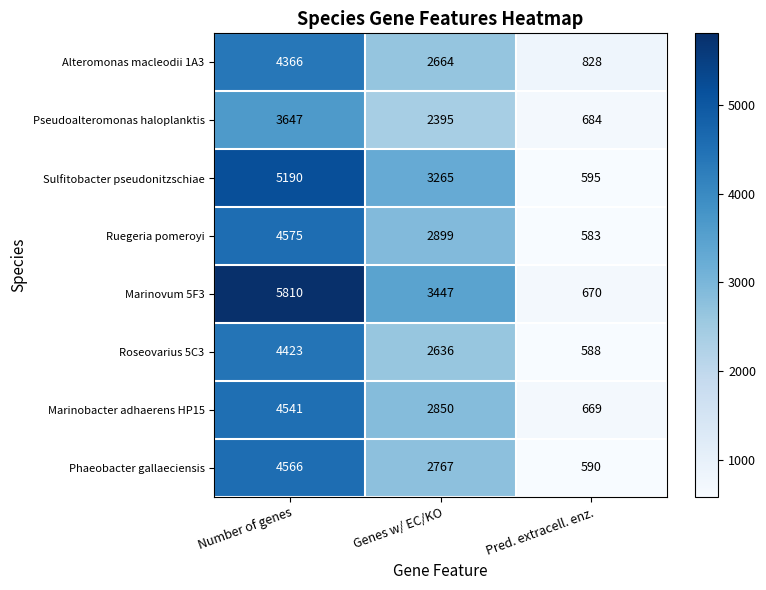

What is the sum of all Pseudoalteromonas haloplanktis values?

6726